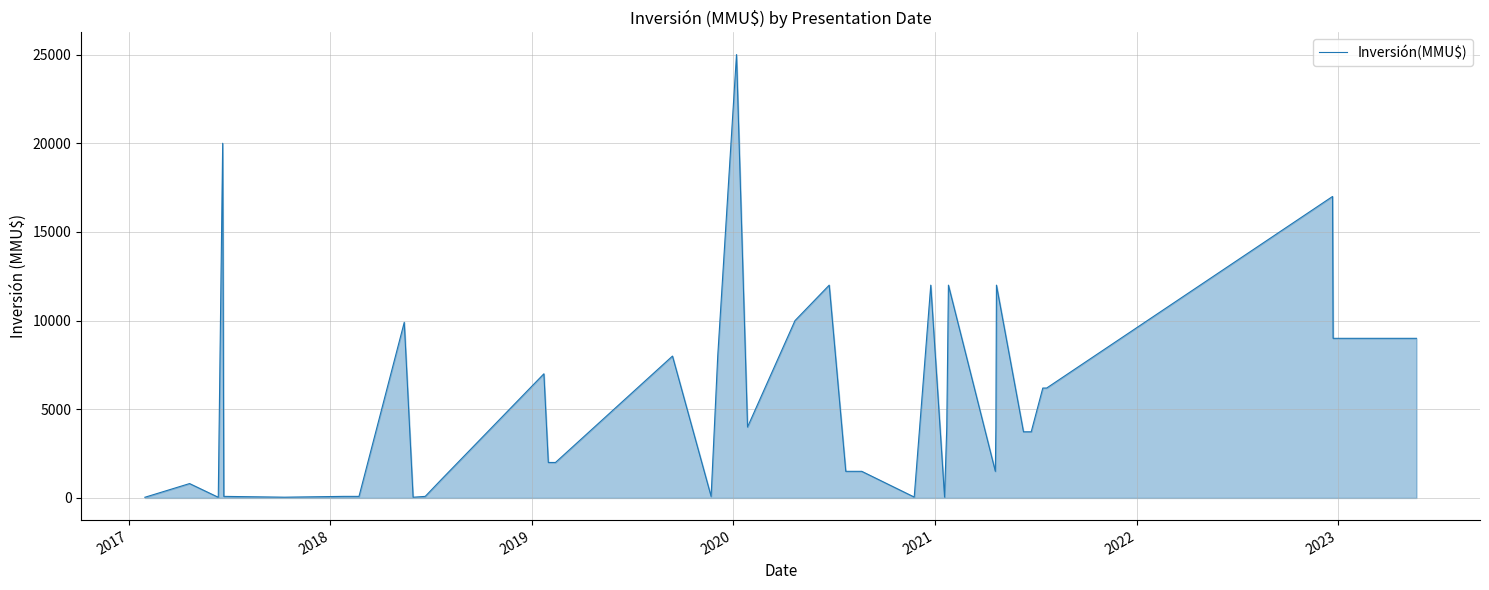

What is the difference between the maximum and minimum values?

24963